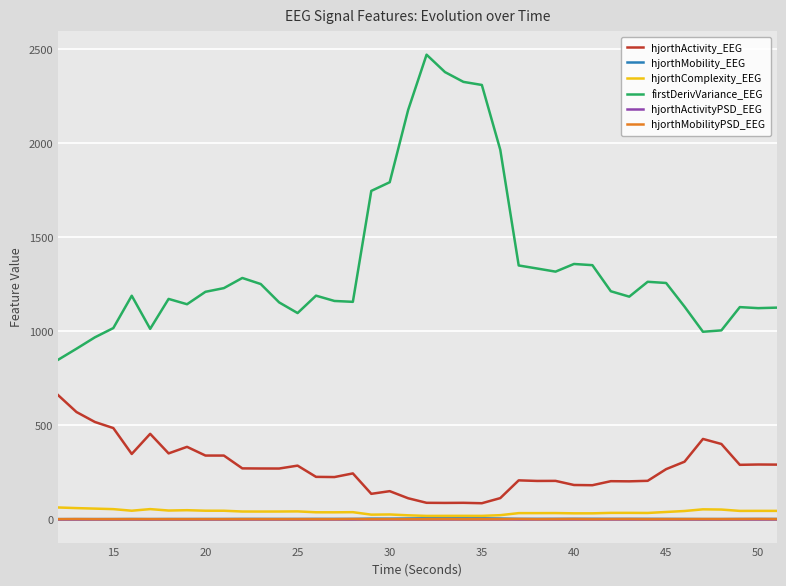

What is the maximum value shown in the chart?

2472.3